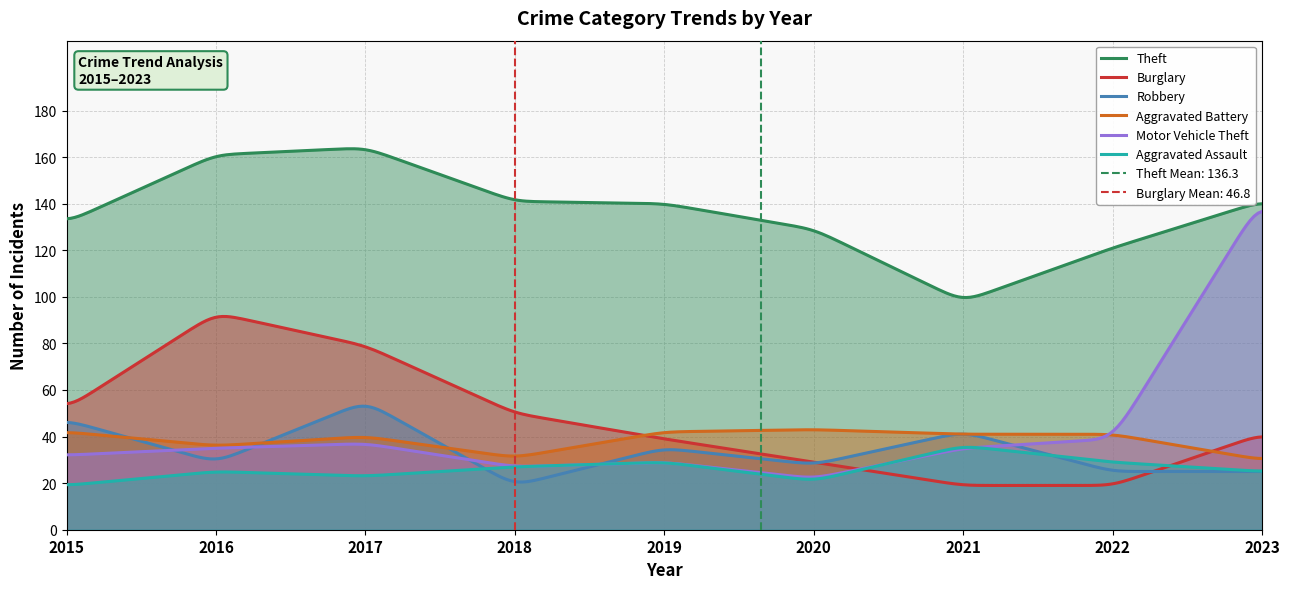

At which label does Motor Vehicle Theft first exceed 35?

2017